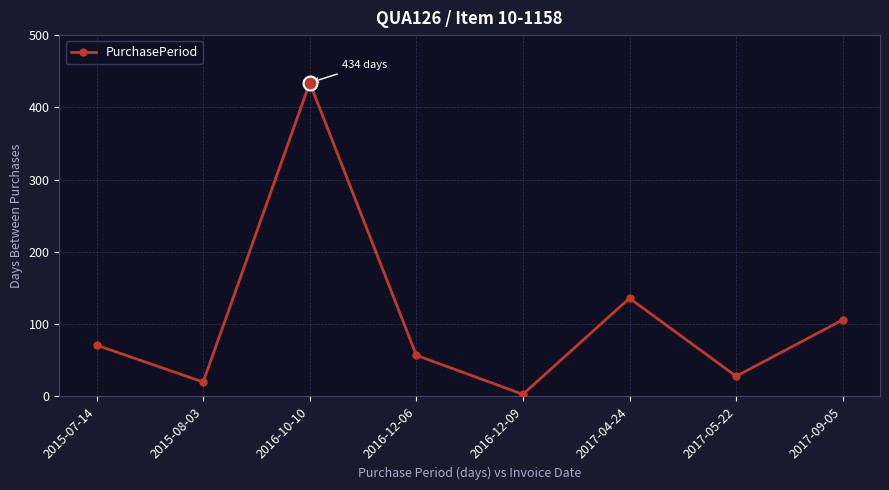

How many points are lower than both their immediate neighbors (excluding endpoints)?

3